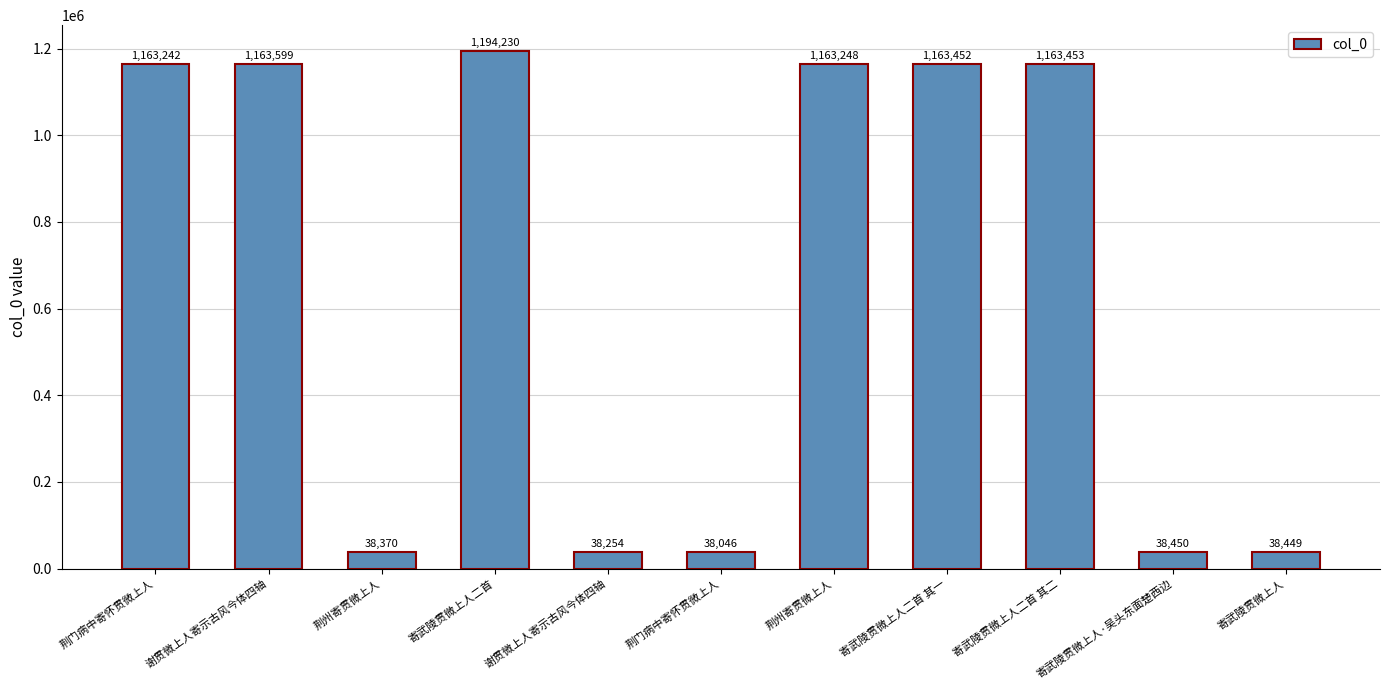

Count the number of data series in this chart.

1